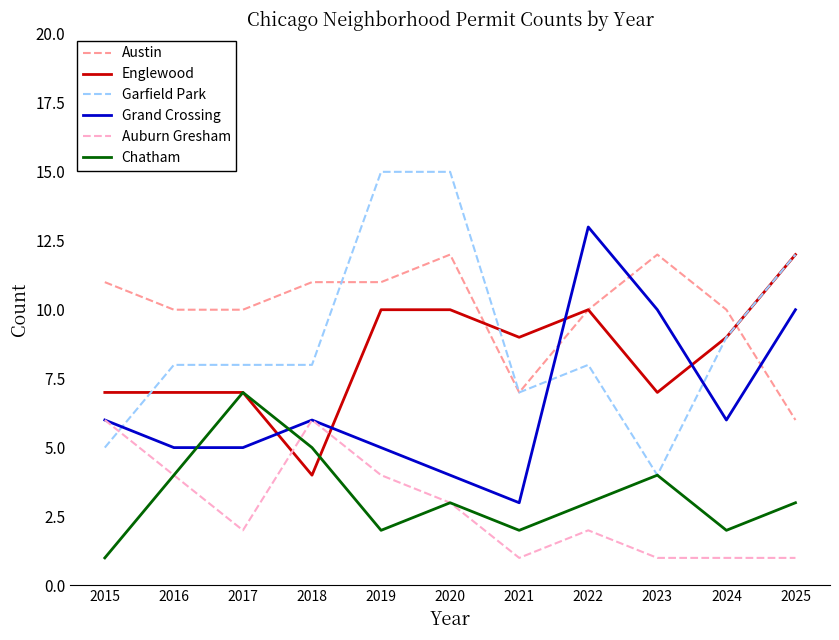

True or false: Garfield Park has a value of 8 at 2016.

True